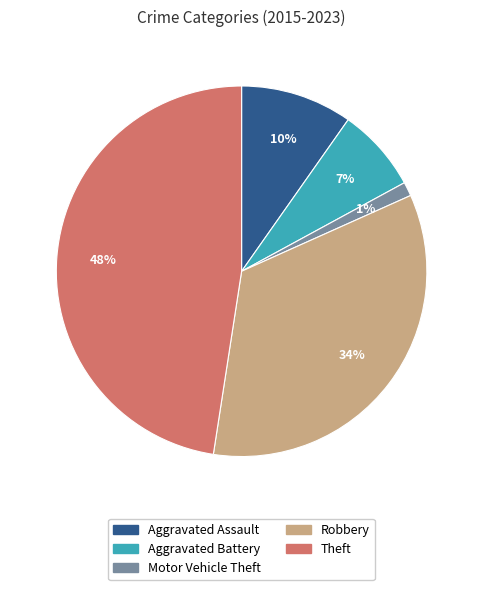

What is the smallest slice in the pie chart?

Motor Vehicle Theft